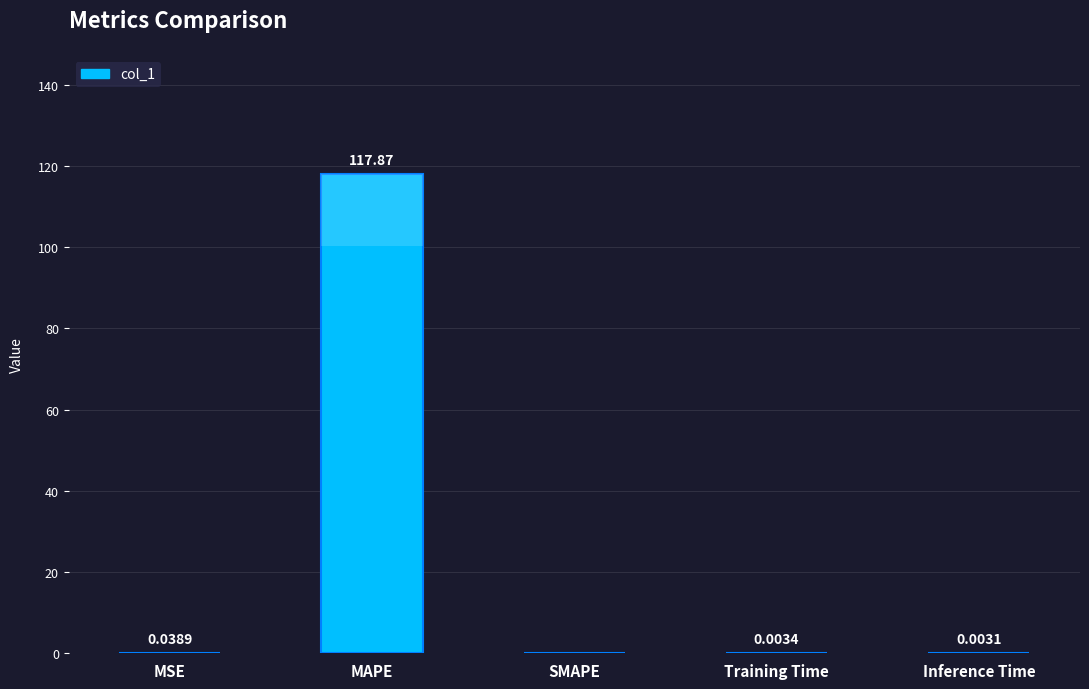

What is the label of the 1st bar from the left?

MSE